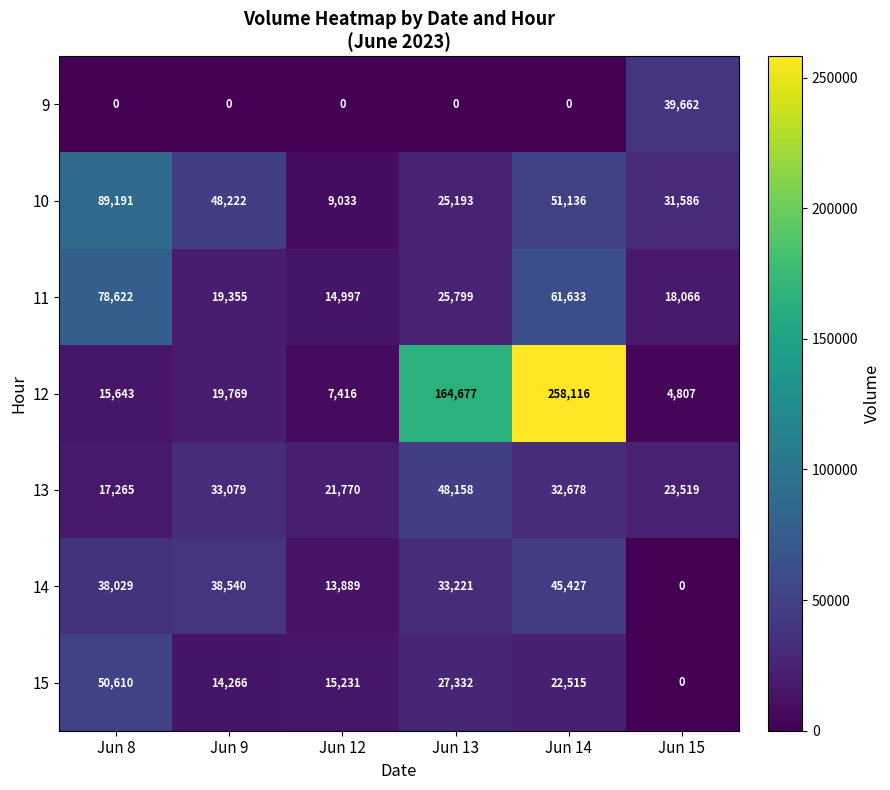

At how many categories does at least one series exceed 24492?

5